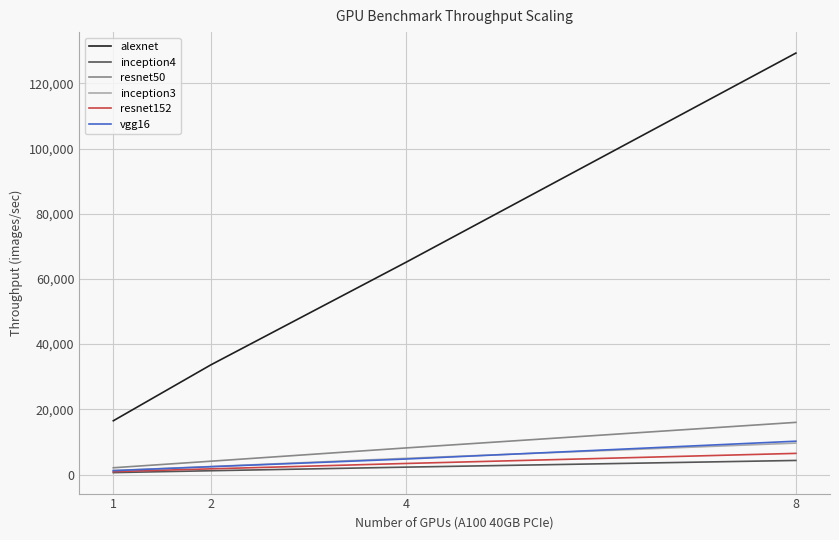

What is the difference between the highest and lowest values at 1?

15900